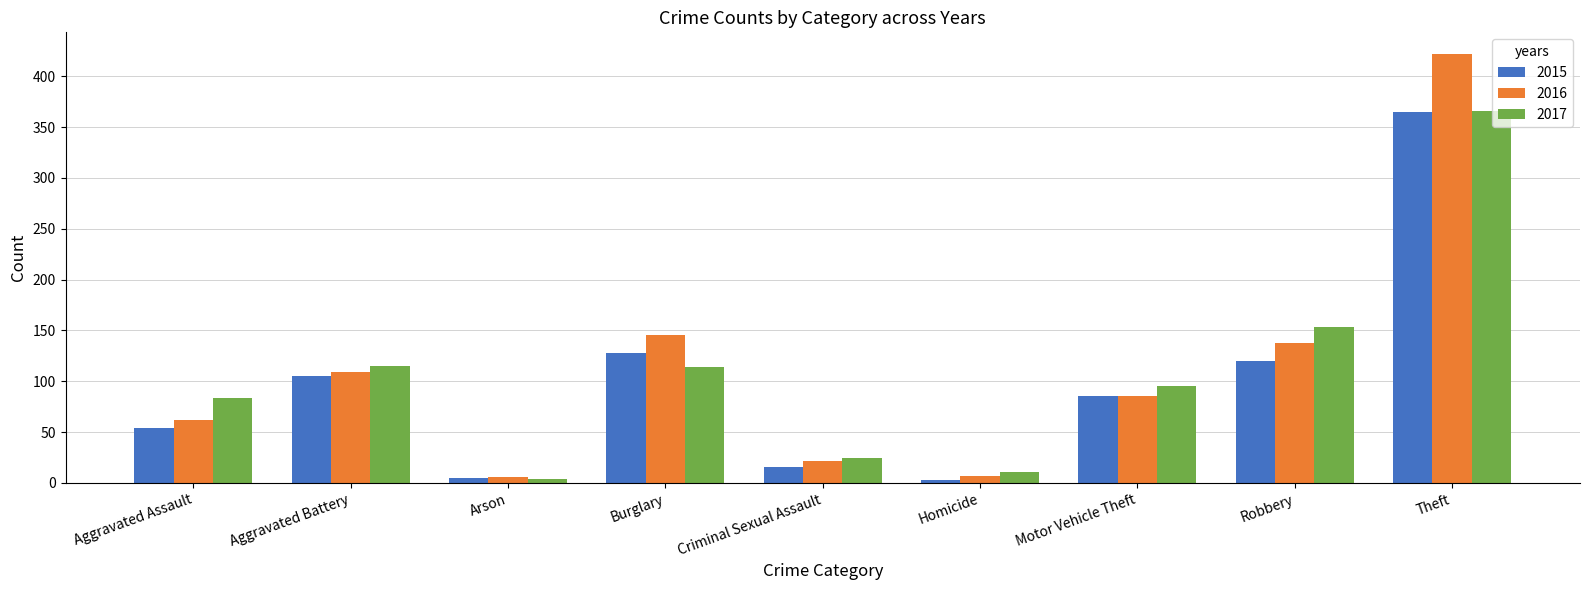

What is the sum of all 2015 values?

882